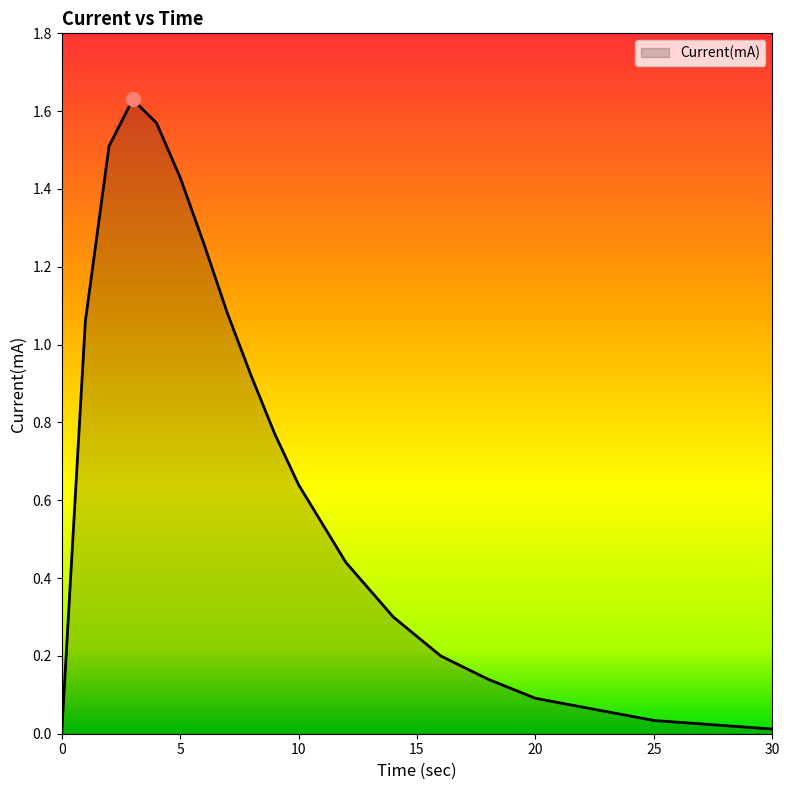

Reading left to right, transcribe all the data shown in this chart.

0.0	1.1	1.5	1.6	1.6	1.4	1.3	1.1	0.9	0.8	0.6	0.4	0.3	0.2	0.1	0.1	0.0	0.0